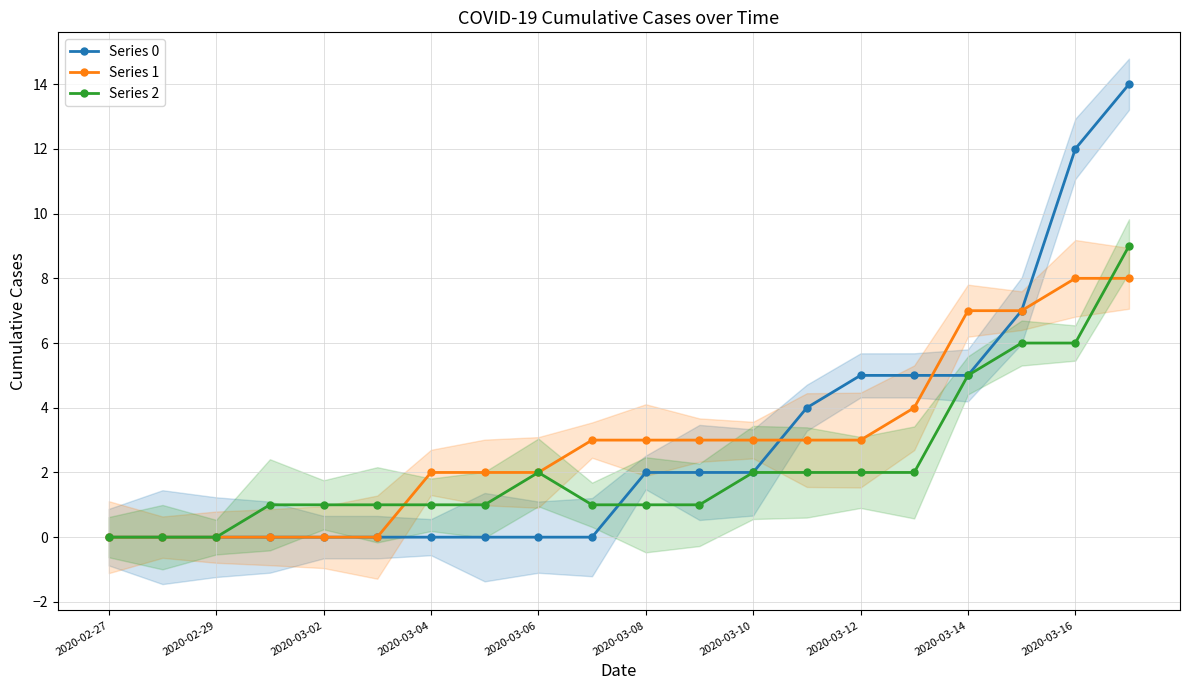

True or false: Series 2 and Series 0 intersect in this chart.

True